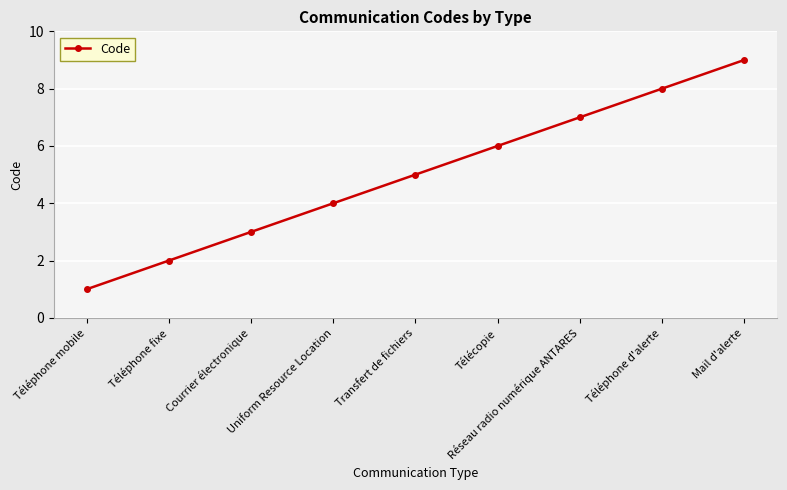

How many data points are less than 5?

4